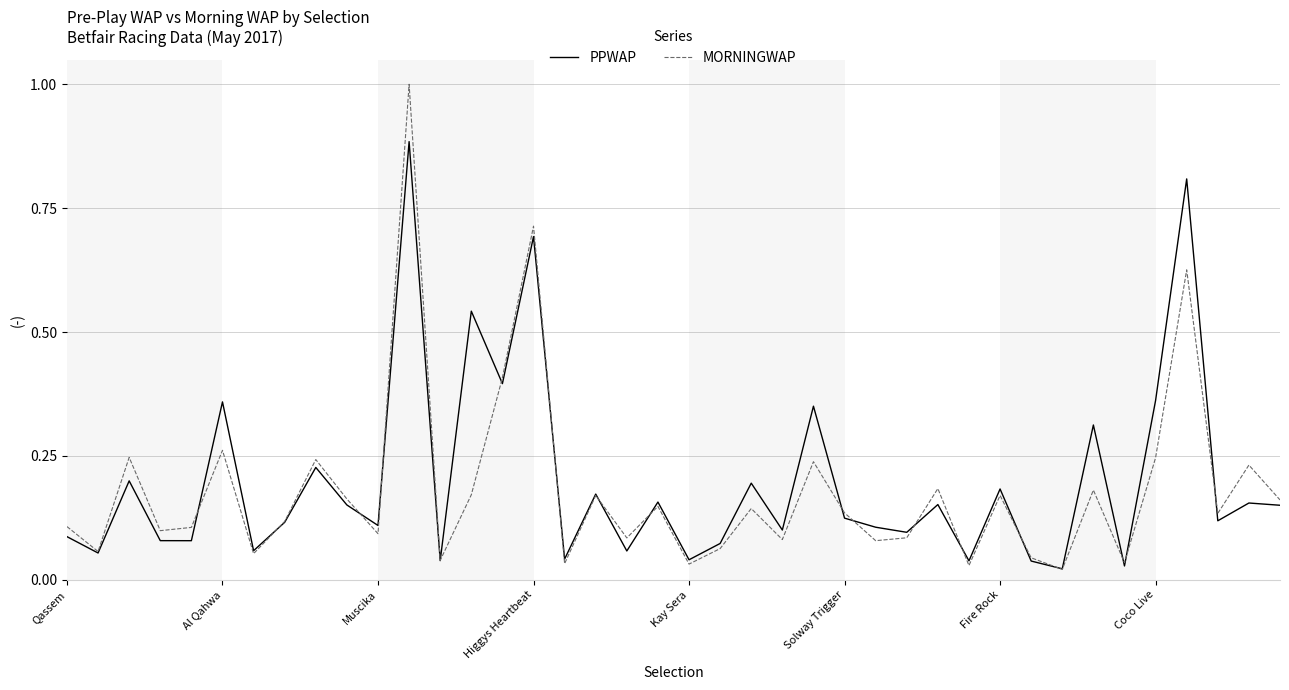

Which series has the largest range (max minus min)?

MORNINGWAP